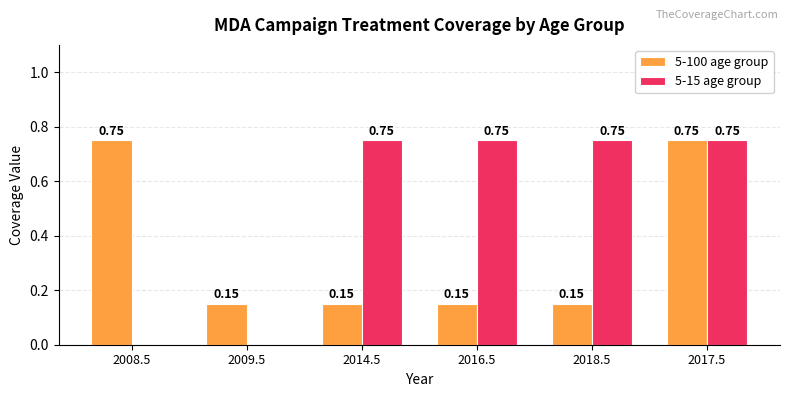

Are the bars grouped side by side (vs. stacked)?

Yes